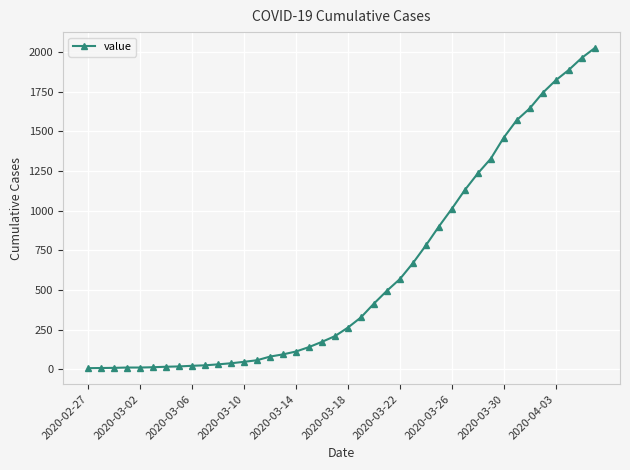

What is the greatest value displayed?

2025